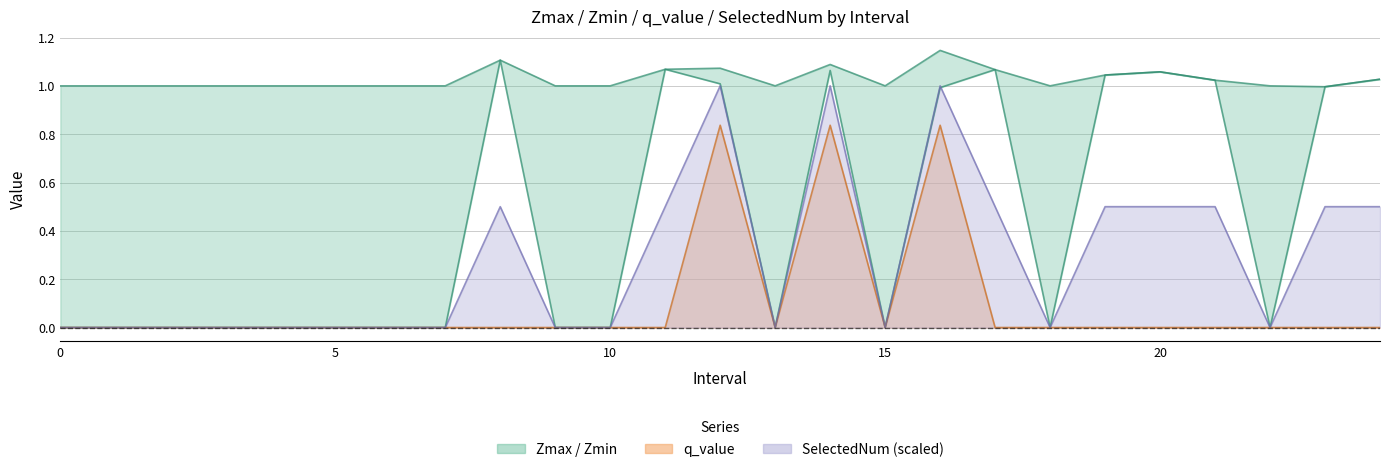

True or false: Zmax and Zmin cross at least once.

False